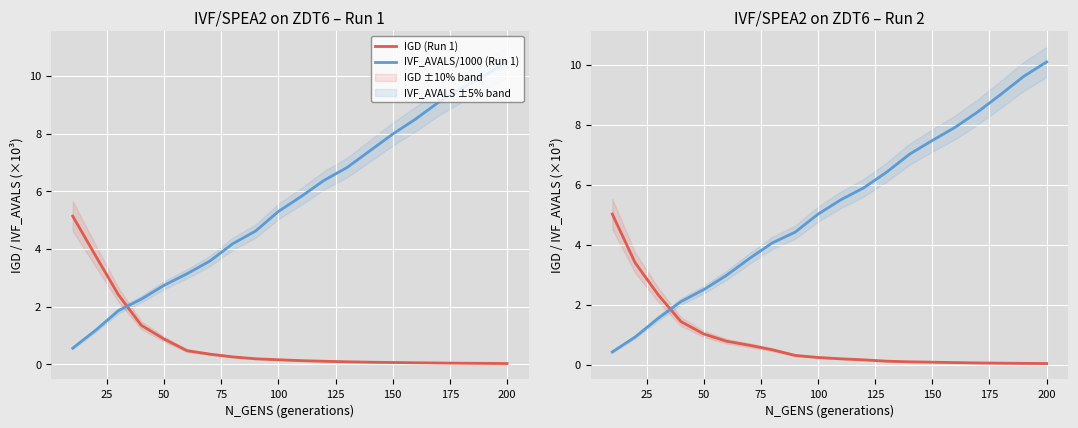

What is the maximum value for IGD (Run 1)?

5.1